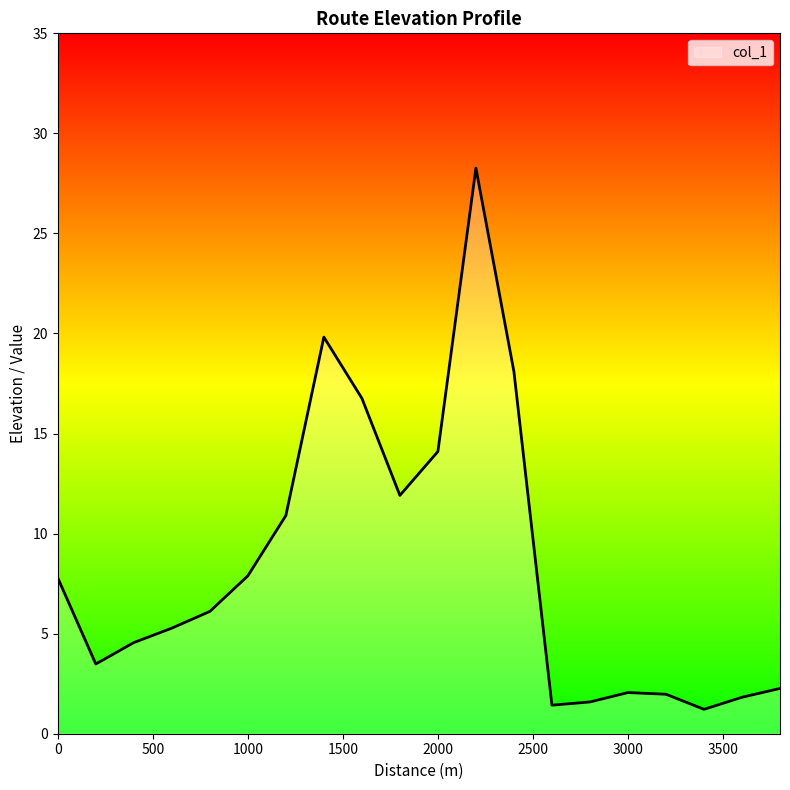

What is the smallest value displayed?

1.2